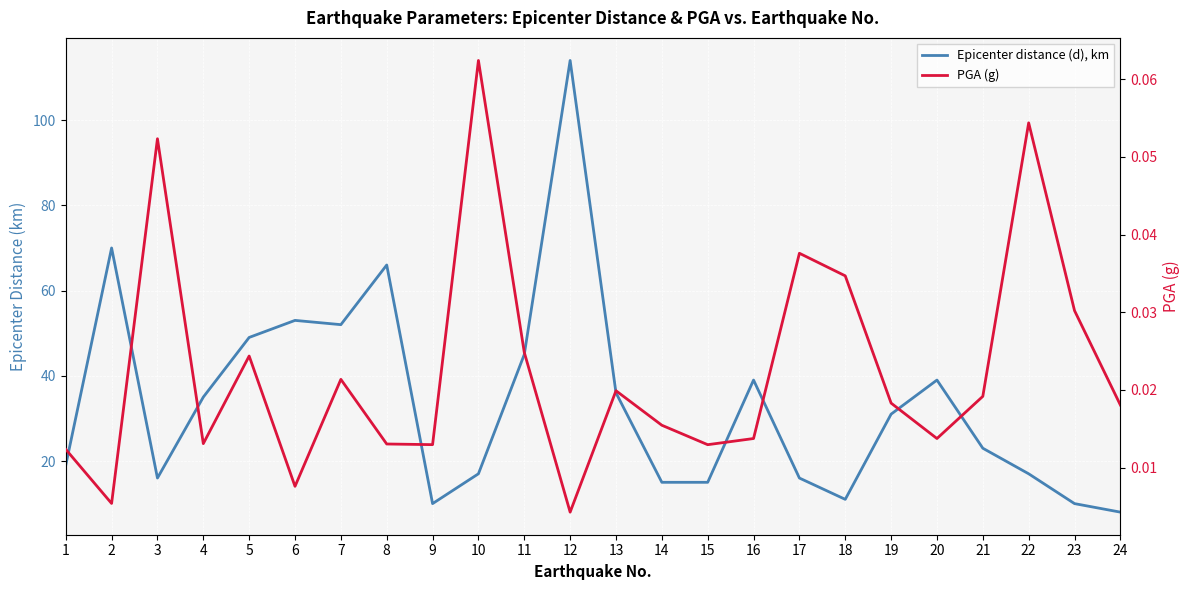

What is the difference between the Epicenter distance (d), km values at 13 and 21?

13.0